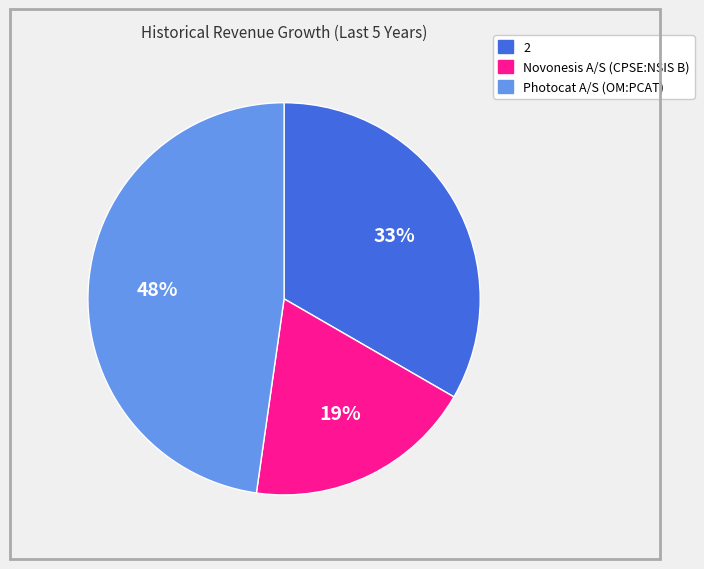

What is the largest slice in the pie chart?

Photocat A/S (OM:PCAT)